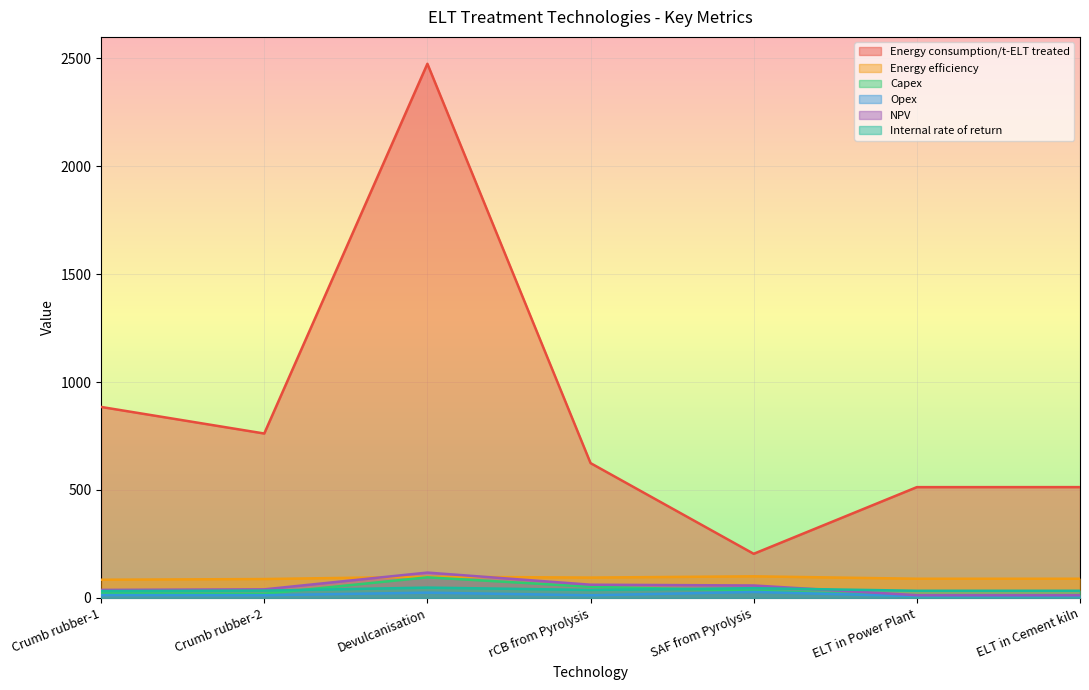

How many series are shown in this chart?

6